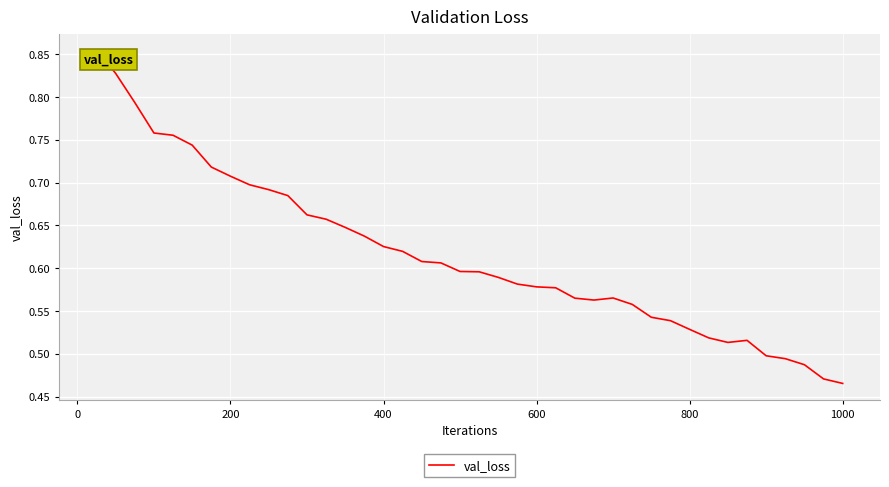

What is the difference between the maximum and minimum values?

0.4